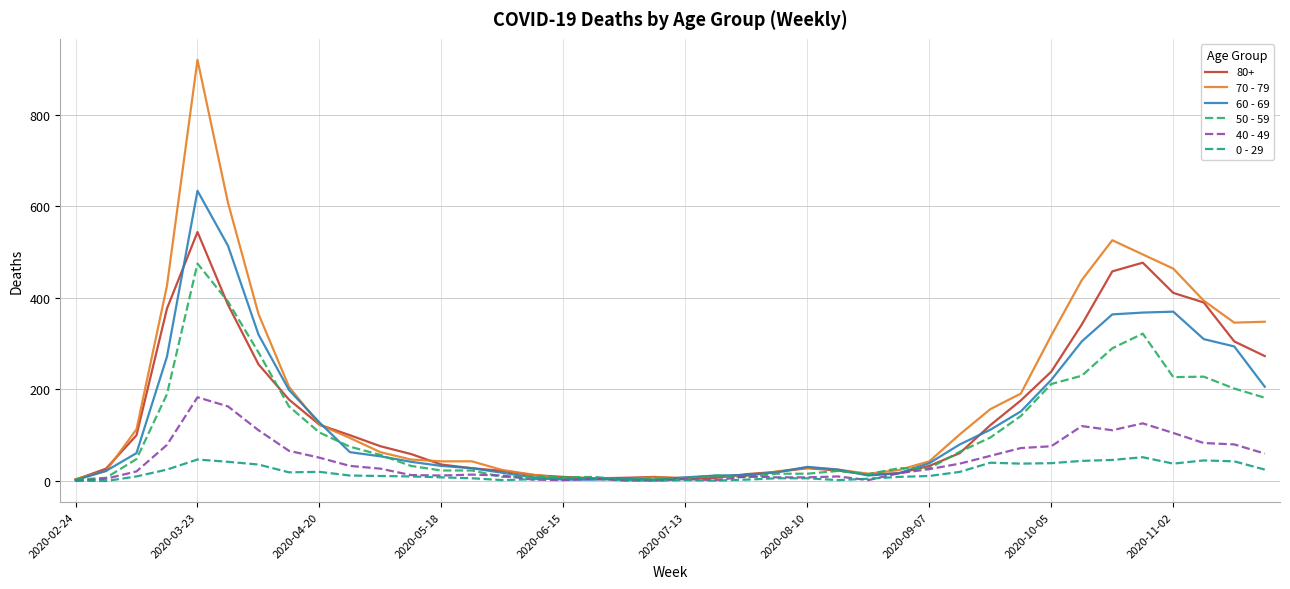

How many categories are shown in the chart?

40